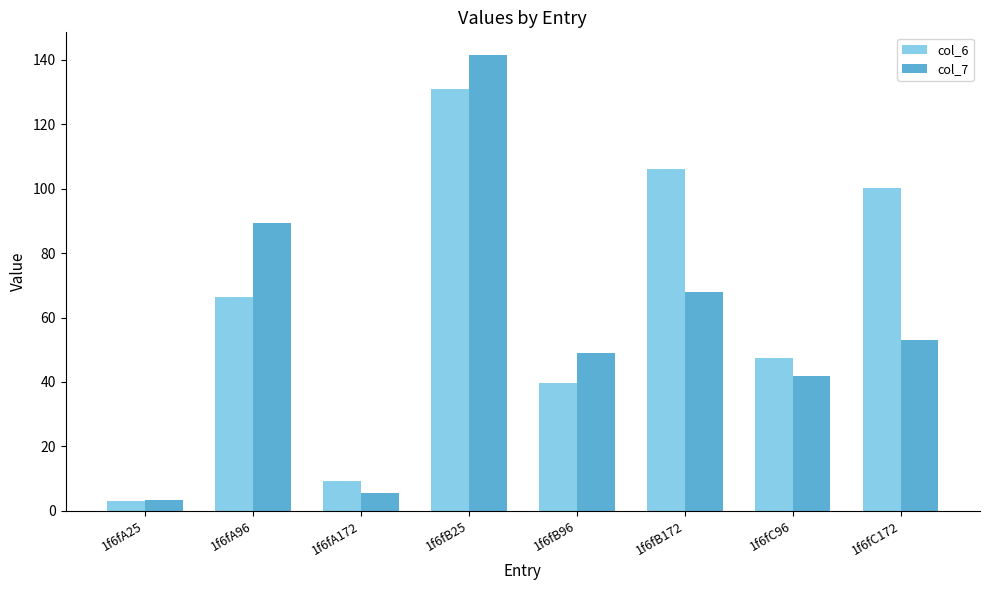

What is the greatest value displayed?

141.5